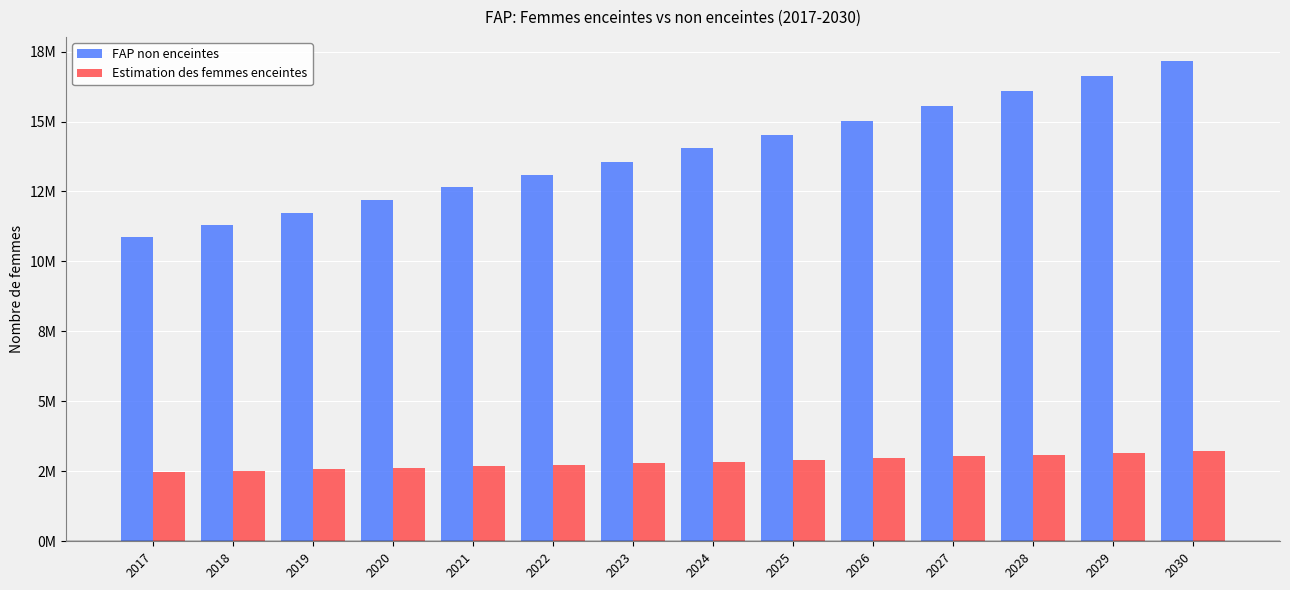

Between 2026 and 2029, which is larger?

2029